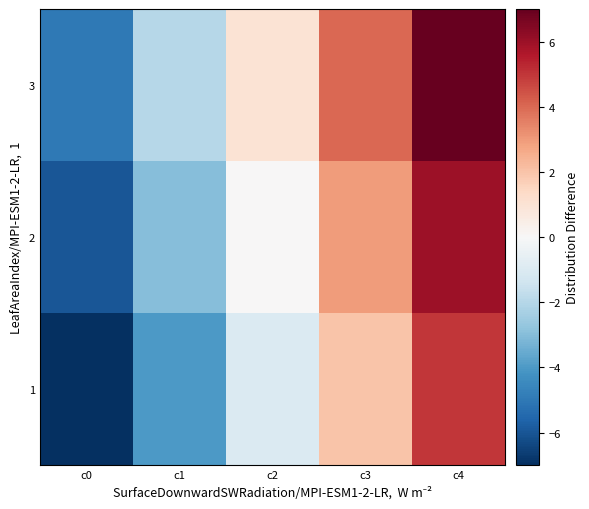

Rank the series at c1 from lowest to highest value.

1, 2, 3